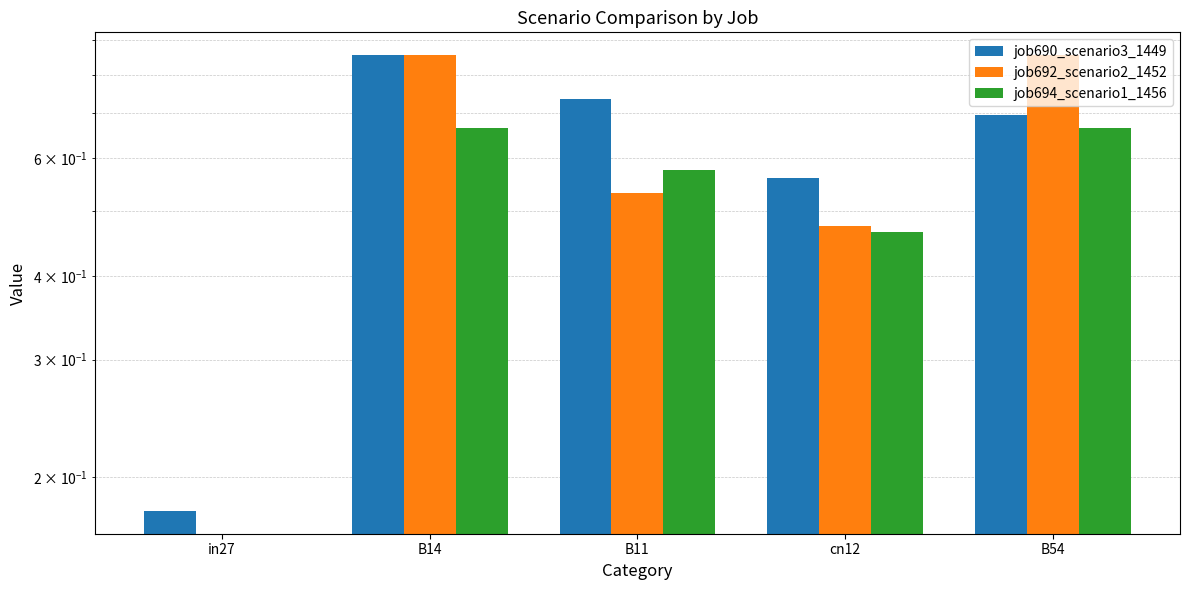

What is the maximum value for job694_scenario1_1456?

0.7